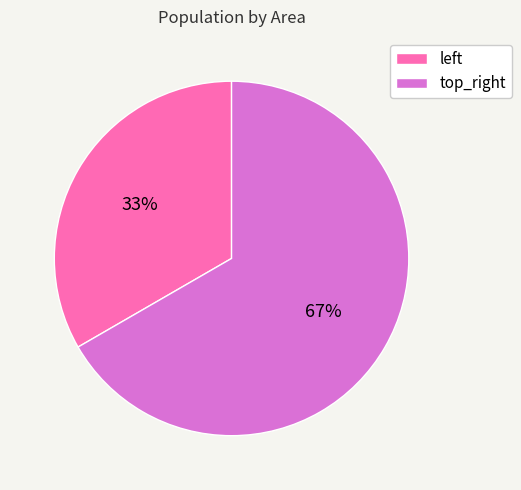

How many slices are in this pie chart?

2